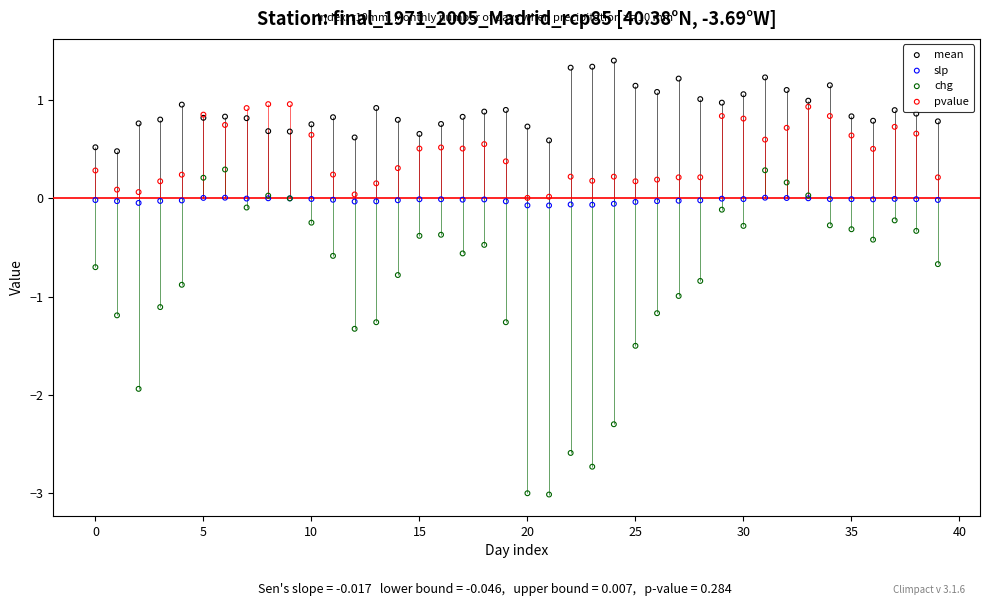

Which series has the widest spread of Y values?

chg